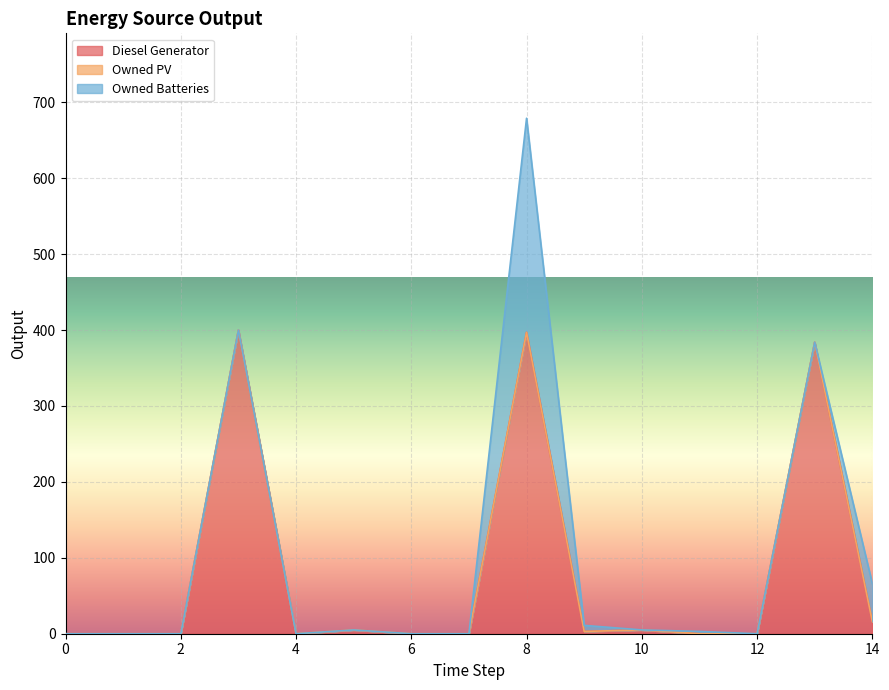

What is the spread (max minus min) of values at 13?

384